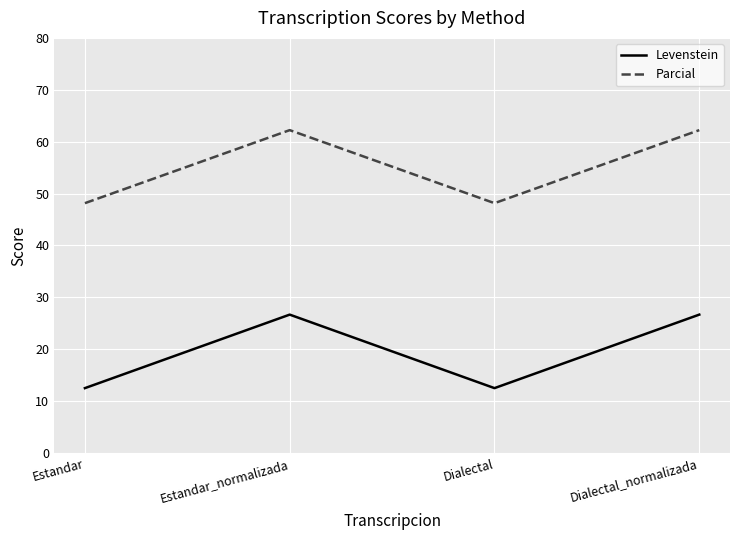

At which category does Parcial reach its first local valley?

Dialectal